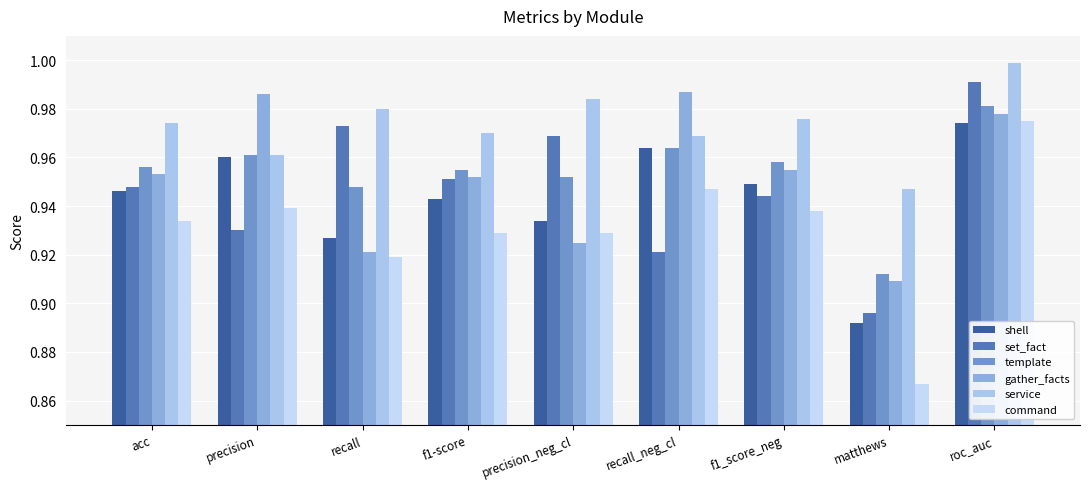

What is the greatest value displayed?

1.0